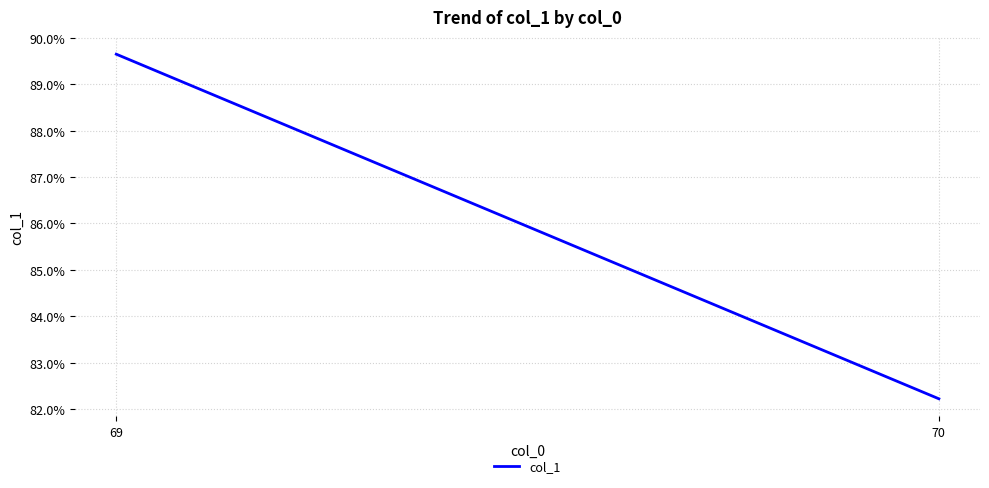

How many distinct data groups are displayed?

1